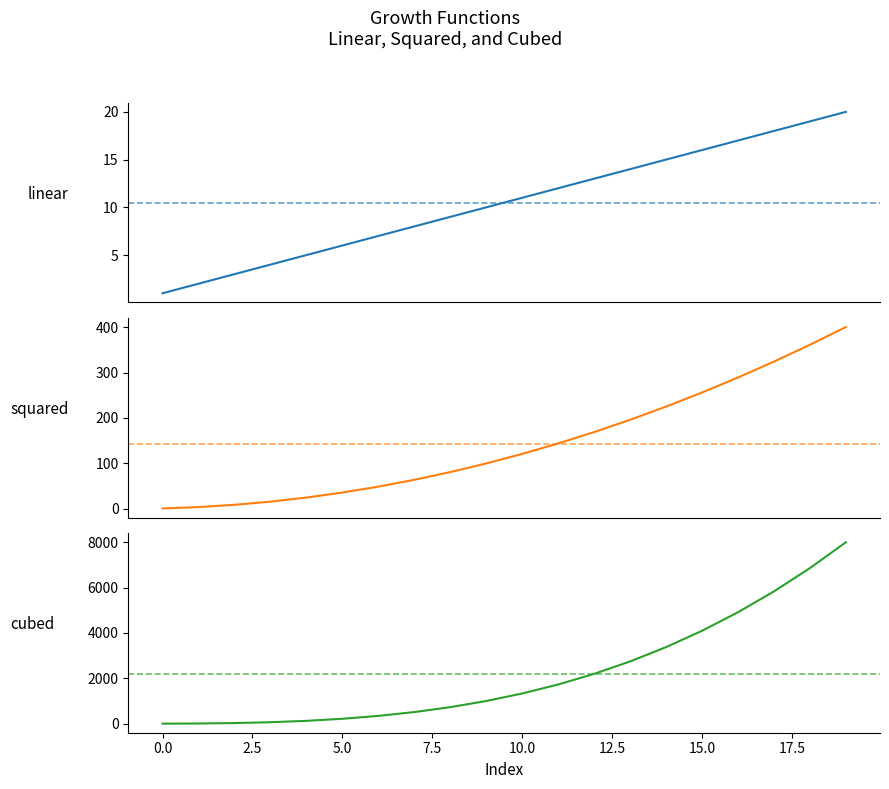

Which series has the largest total across all categories?

cubed